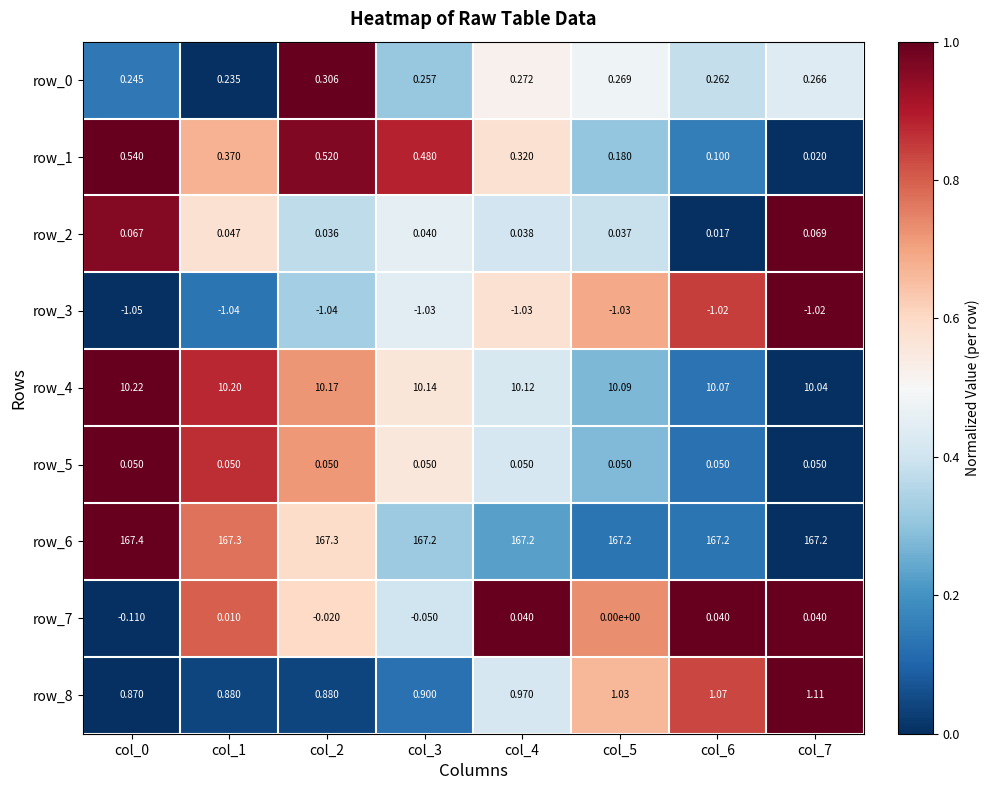

Is the value of row_1 at col_6 greater than the value of row_4 at col_4?

No